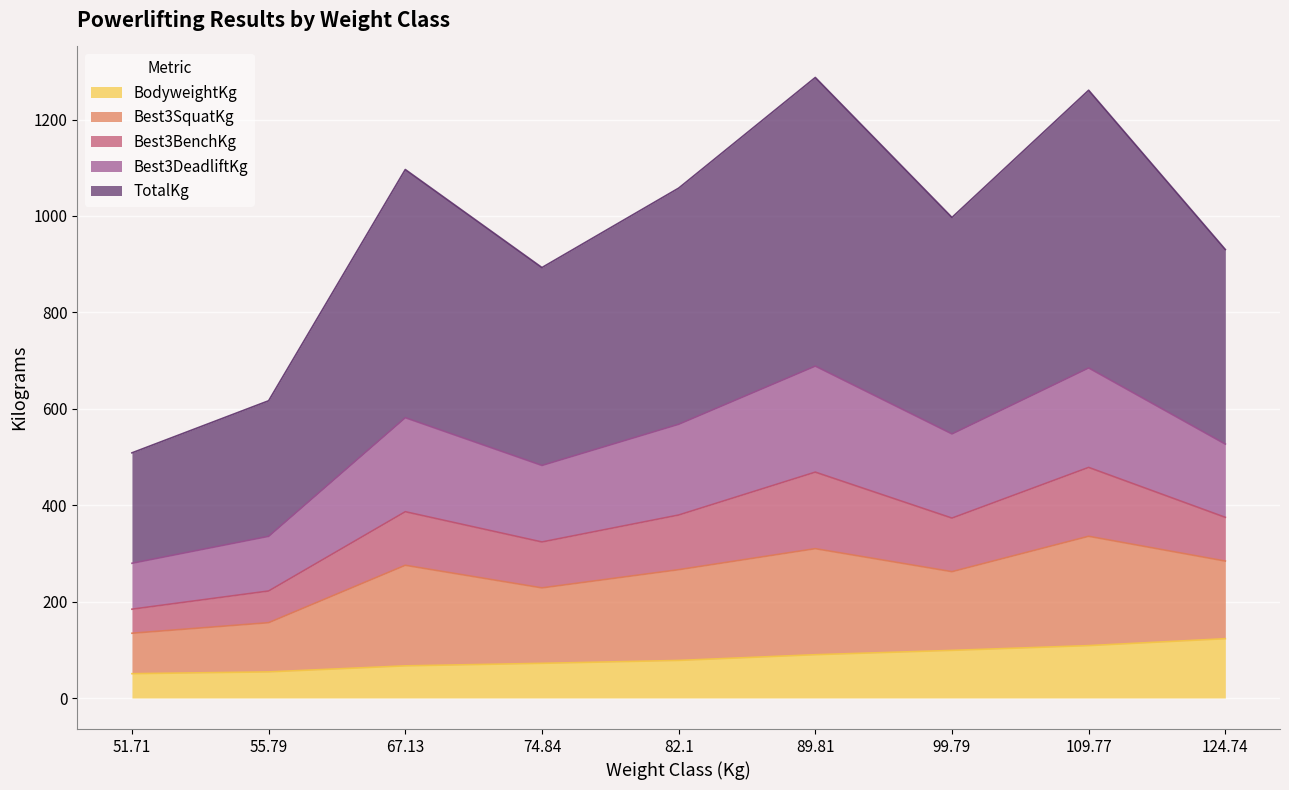

At which label does BodyweightKg first exceed 77?

82.1